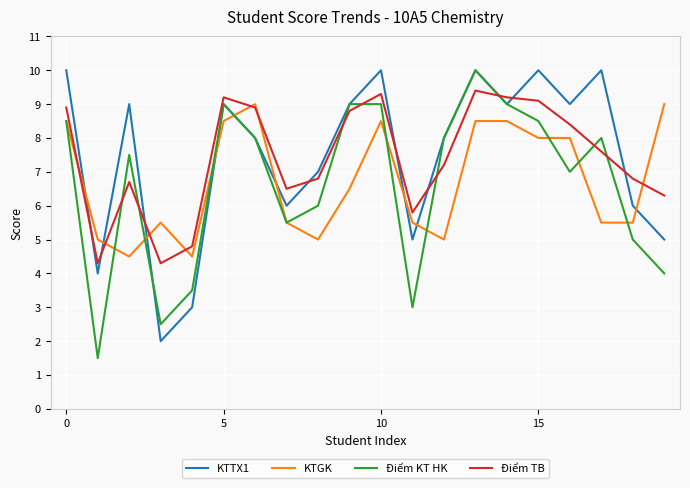

Which series has the largest range (max minus min)?

Điểm KT HK